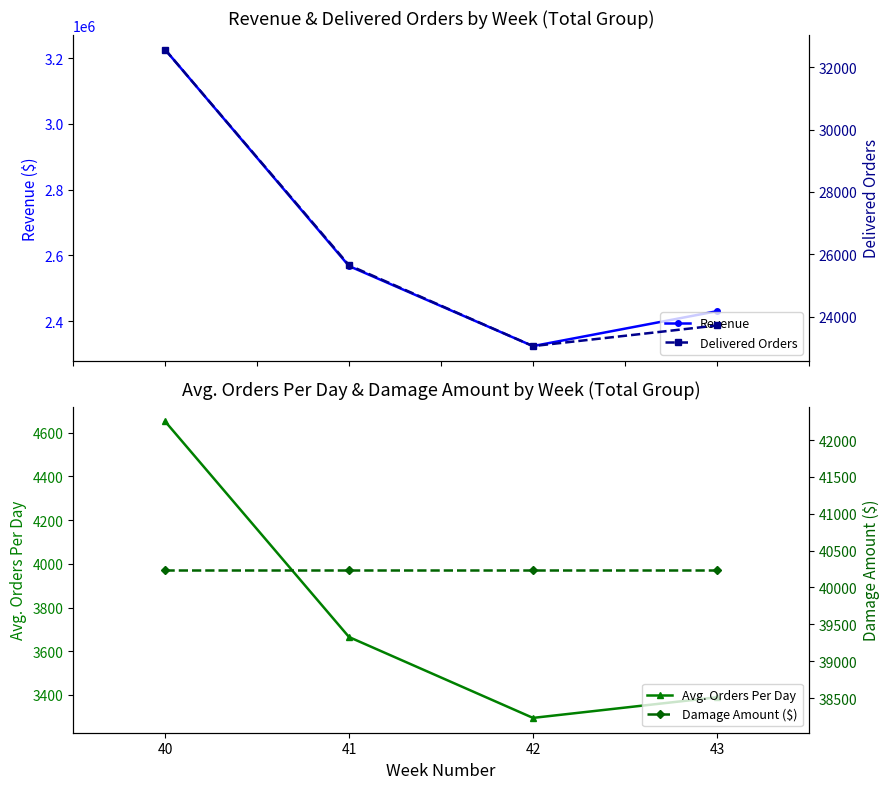

Rank the series at 43 from lowest to highest value.

Avg. Orders Per Day, Delivered Orders, Damage Amount ($), Revenue